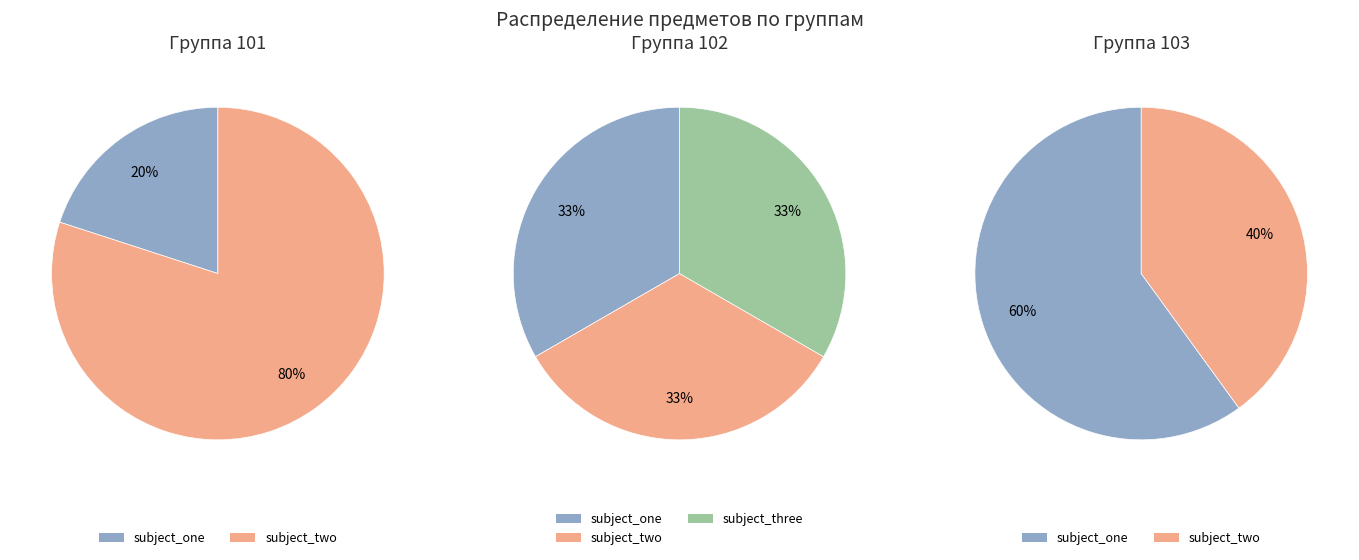

True or false: subject_one accounts for 57% of the total.

False